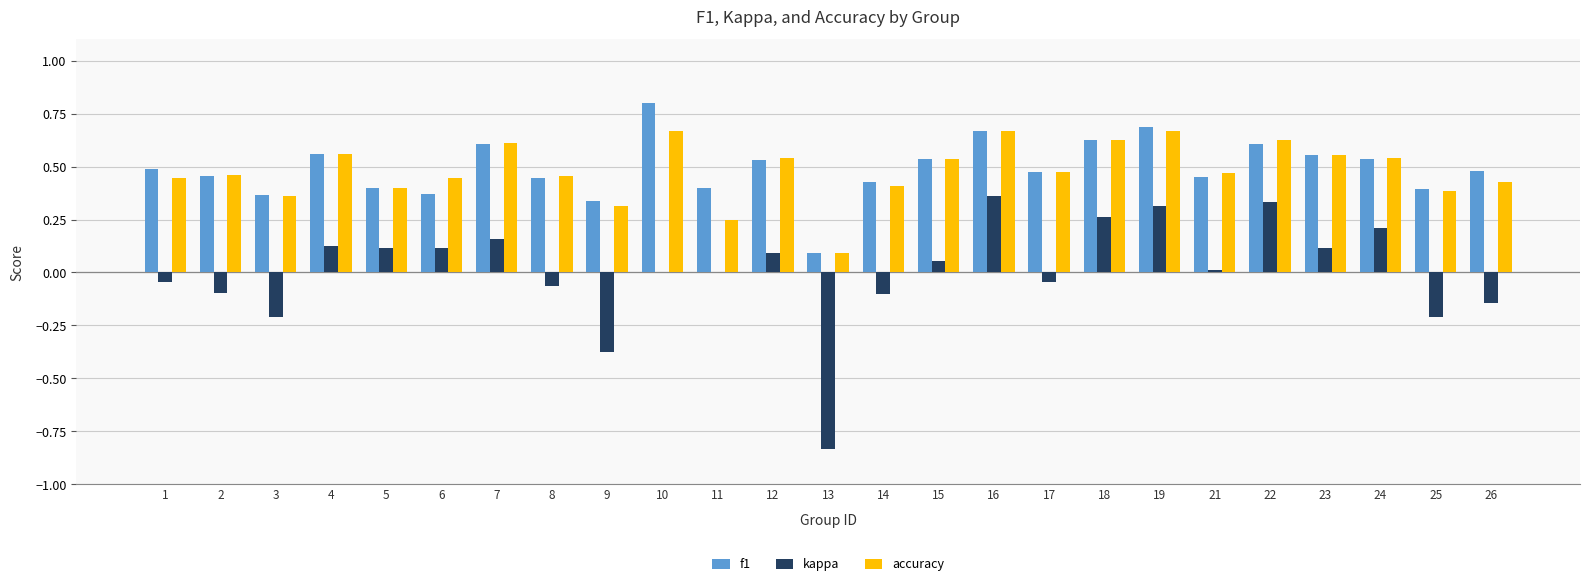

Which series has the widest spread of values?

kappa